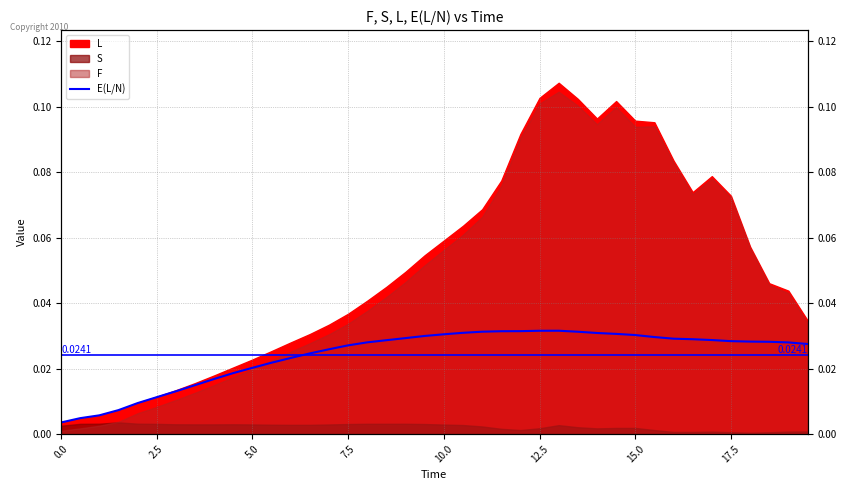

How many lines are shown in the chart?

1